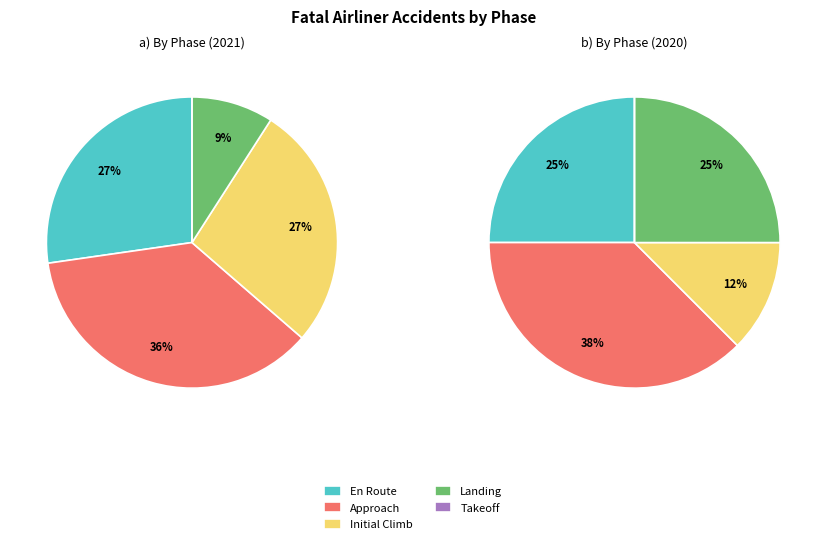

Count the number of slices in the pie.

5